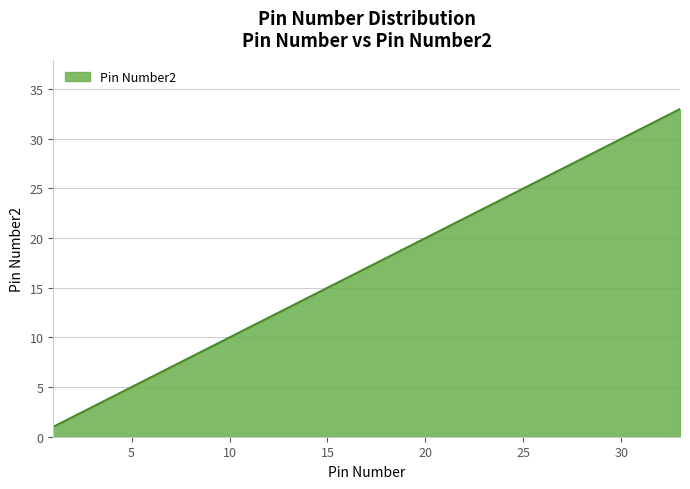

What is the difference between the maximum and minimum values?

32